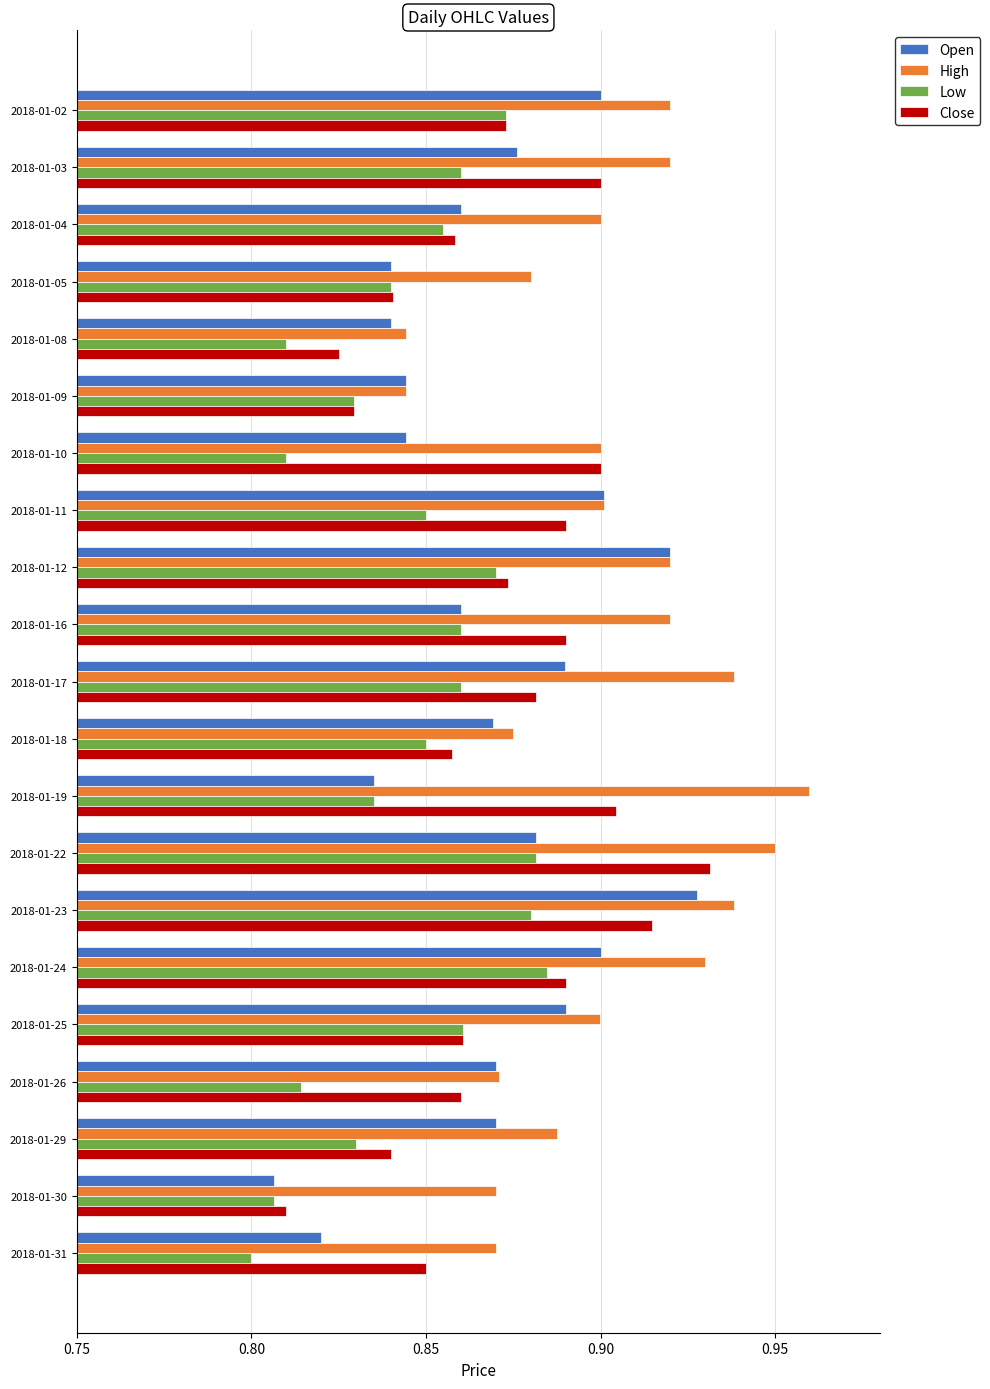

Is it true that High equals 0.9 at 2018-01-18?

True